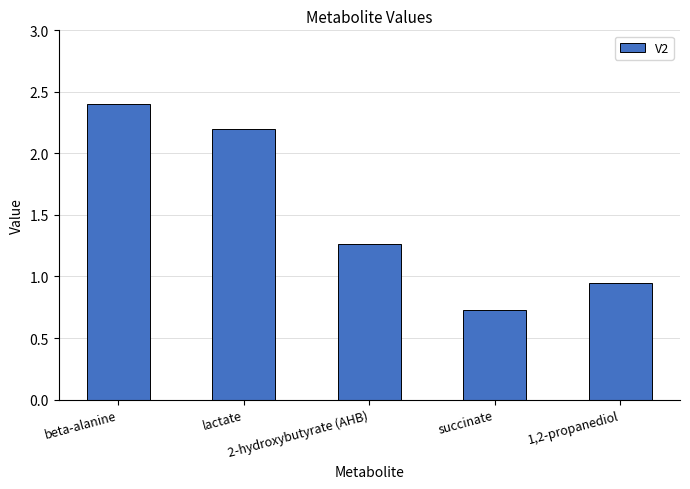

What position from the left is 2-hydroxybutyrate (AHB)?

3